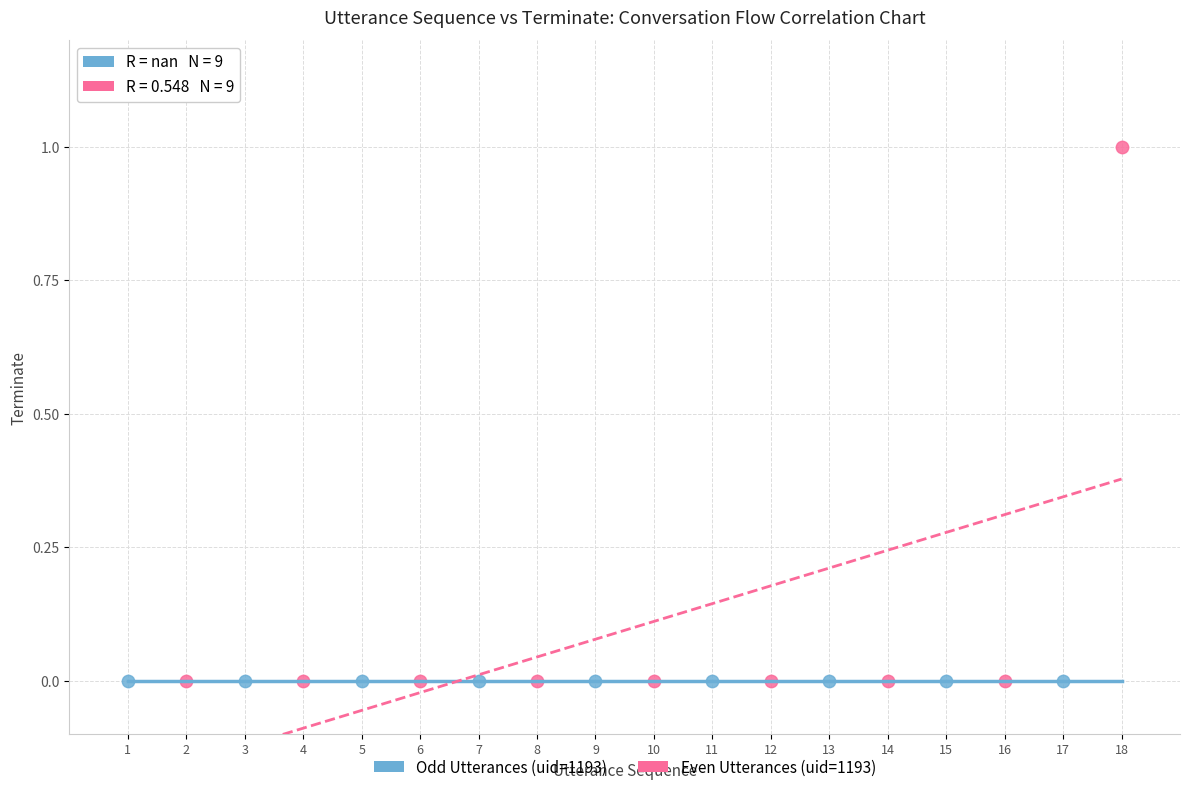

Which series reaches the maximum Y coordinate?

Even Utterances (uid=1193)